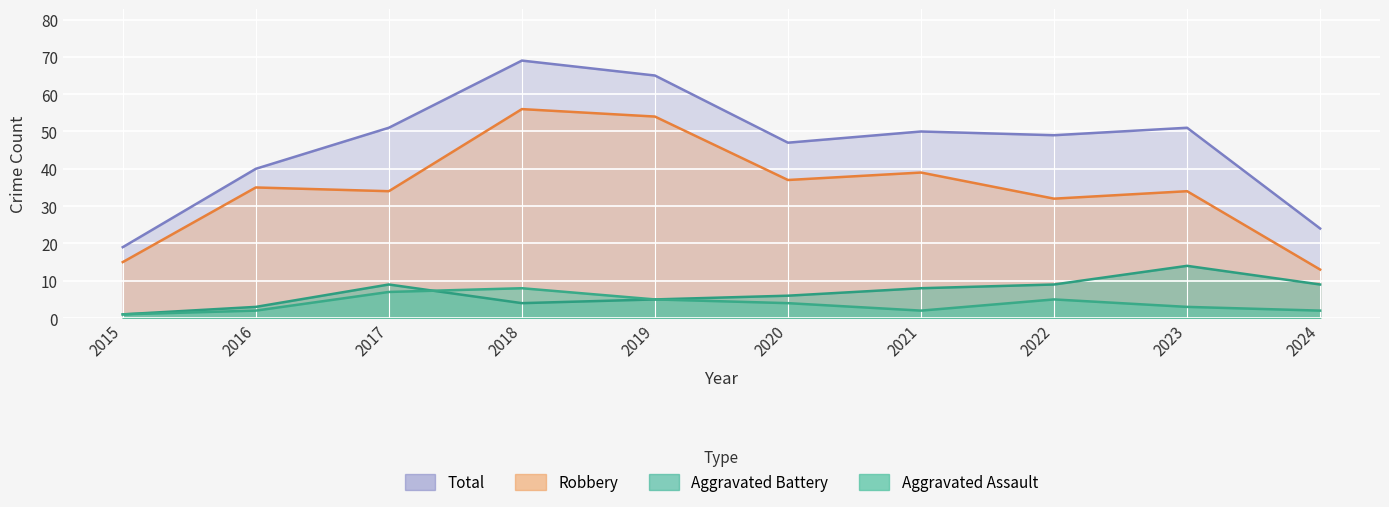

The Total series shows 31 at 2022. True or false?

False